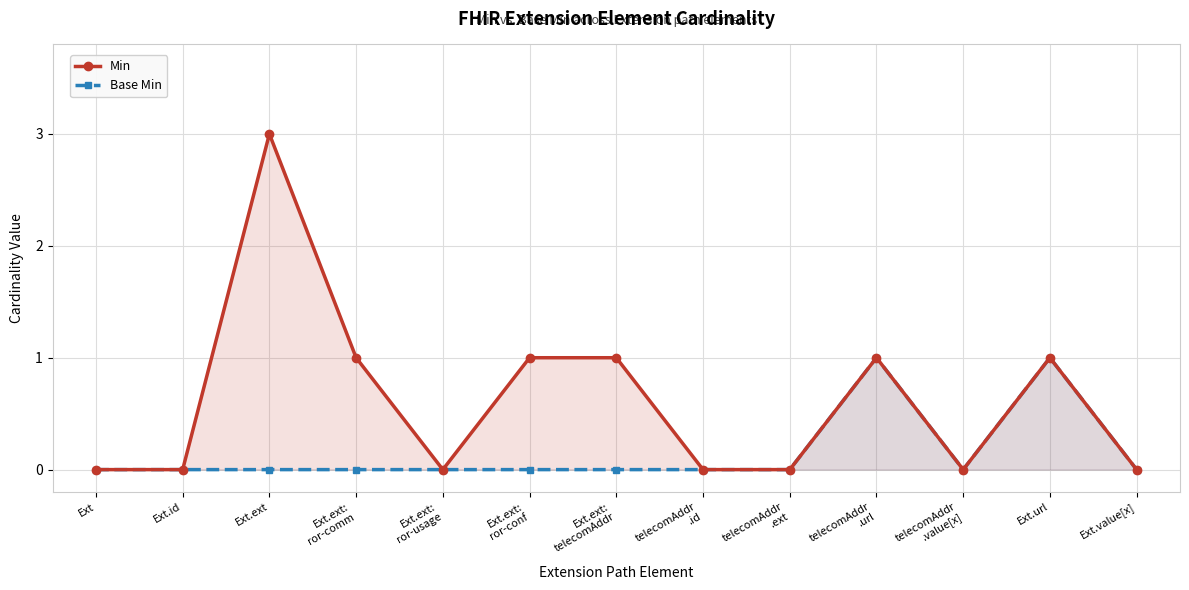

What position from the left is Ext.ext:
telecomAddr?

7